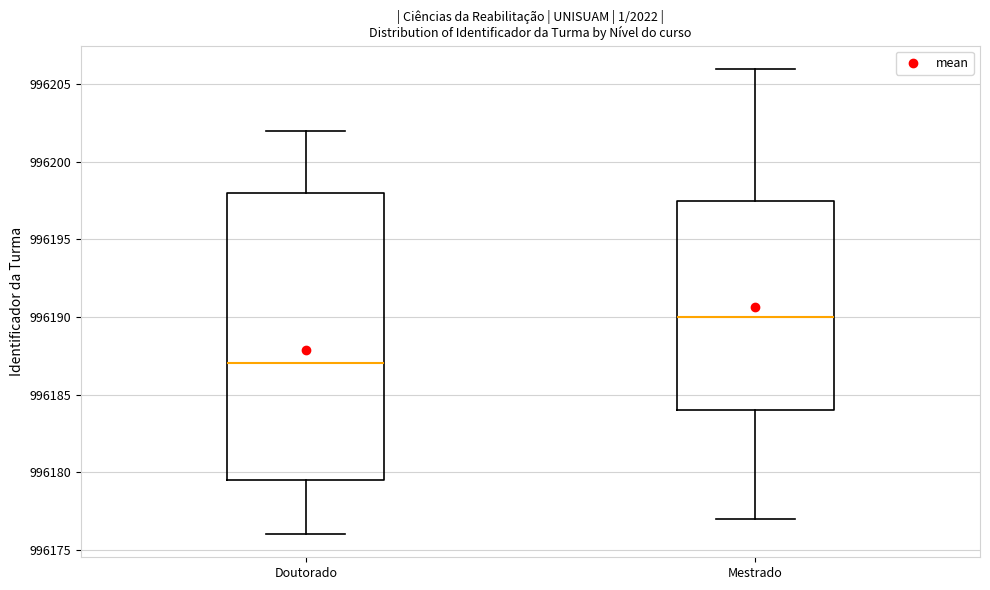

Which box has the lowest median line?

Doutorado